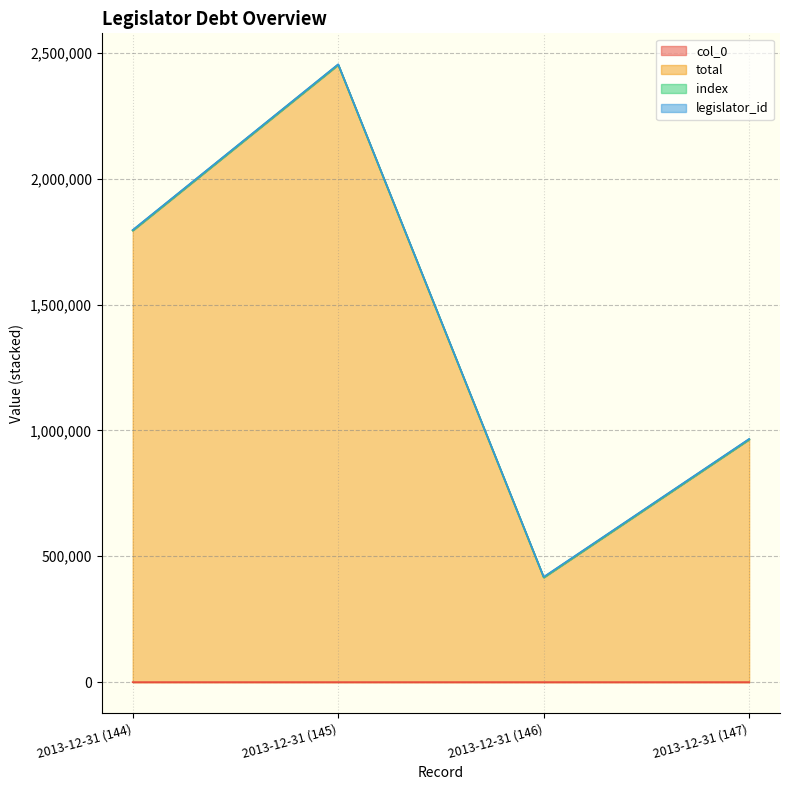

Is it true that total equals 289843 at 2013-12-31 (146)?

False